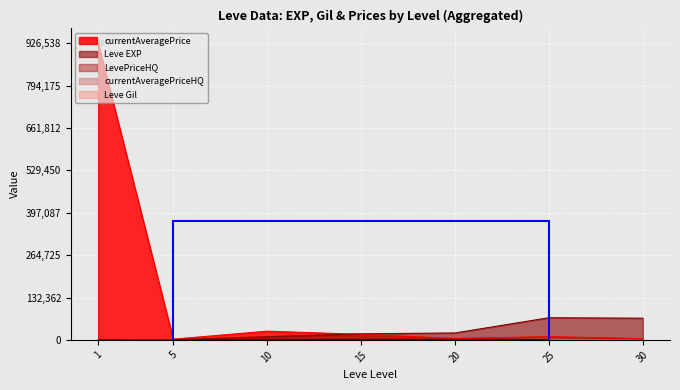

What is the total value across all series at 30?

72249